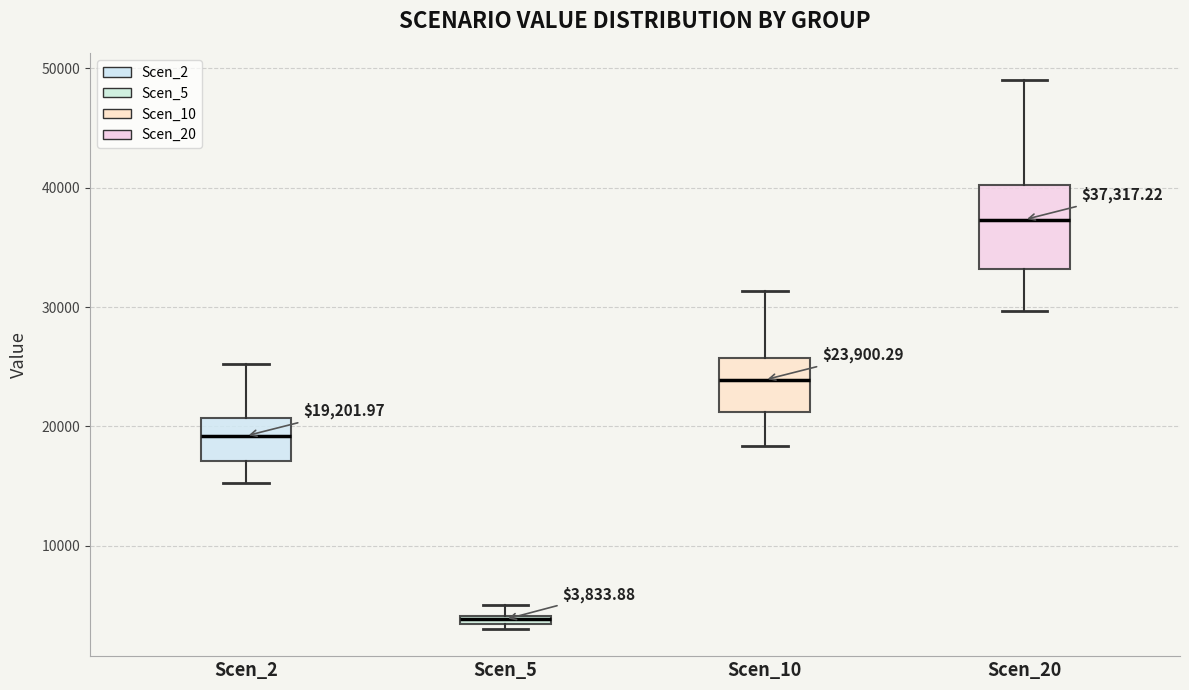

Which box has the lowest median line?

Scen_5